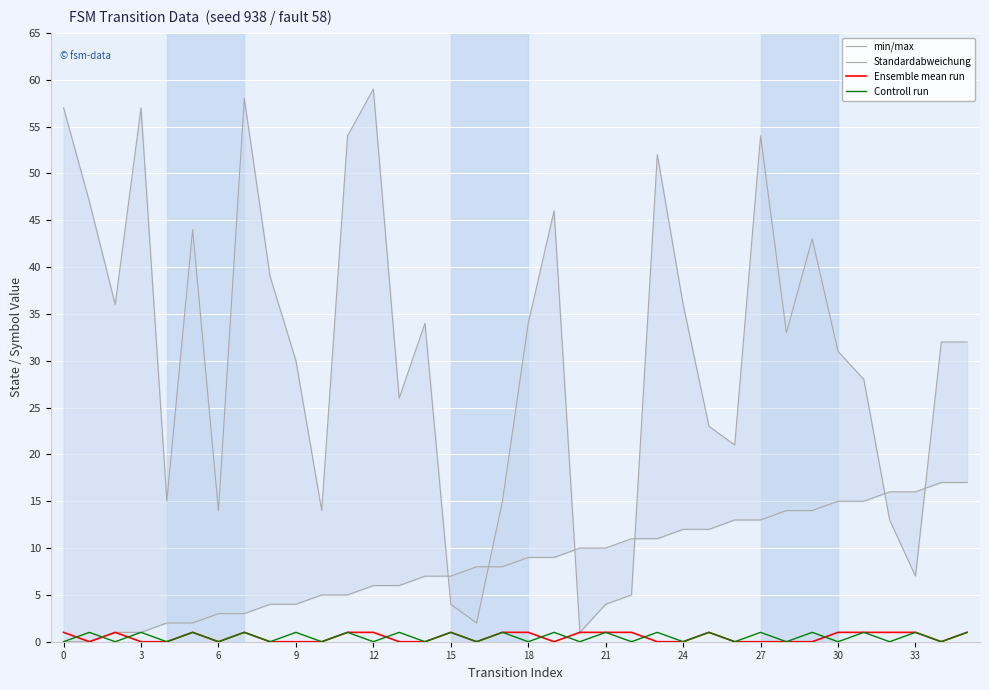

The value of Controll run at 12 is 0. True or false?

True